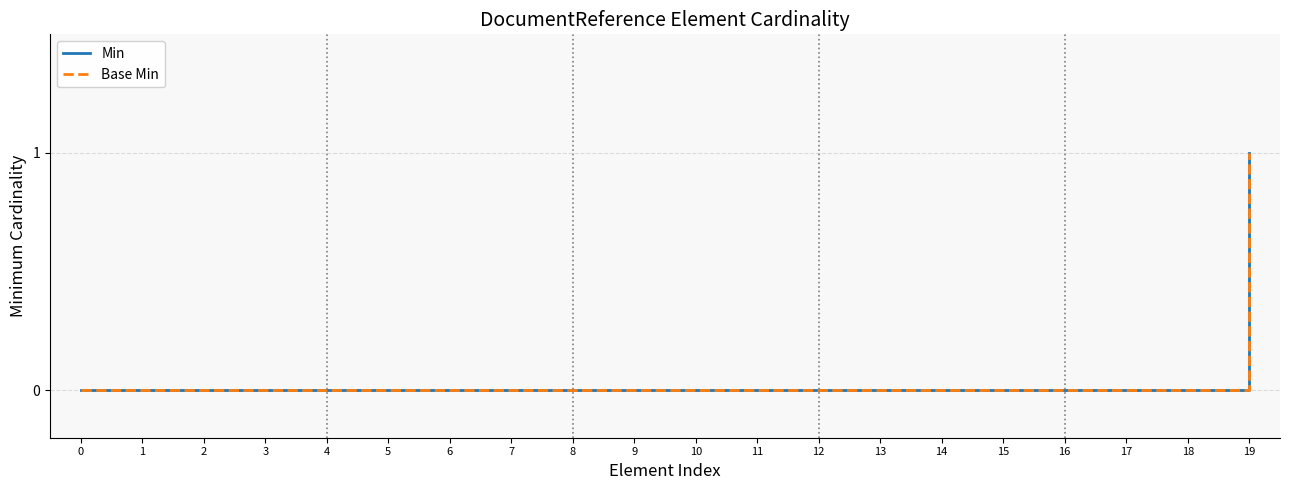

How many lines are shown in the chart?

2